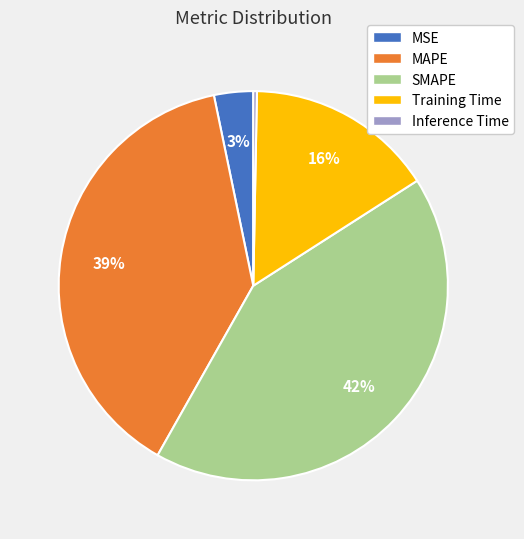

What is the smallest slice in the pie chart?

Inference Time